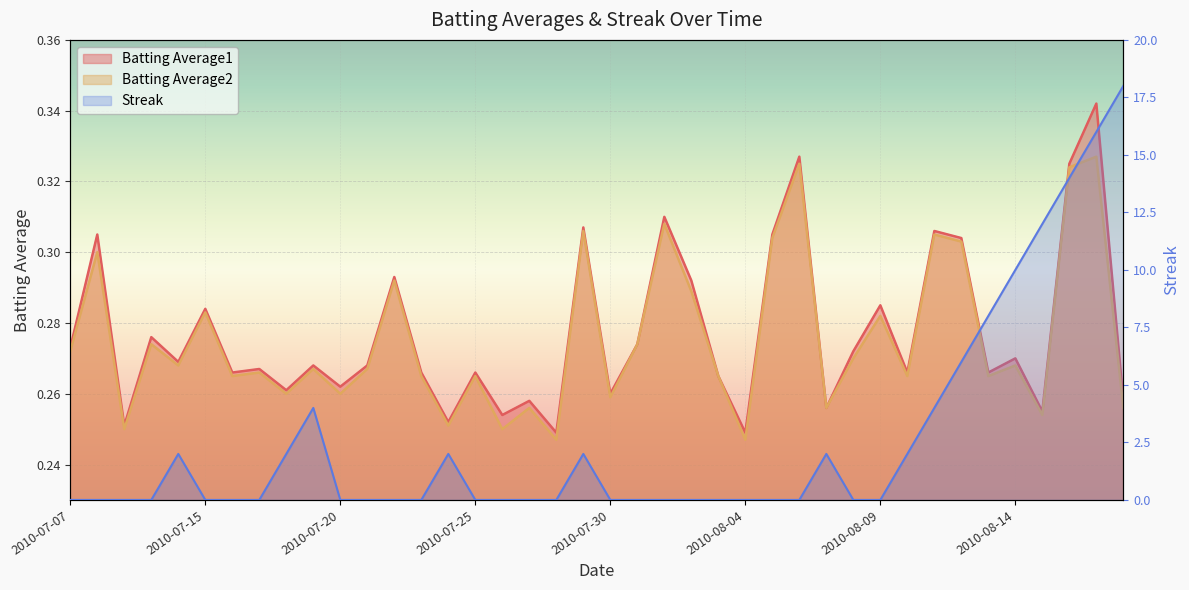

Reading right to left, what are all the values shown in this chart?

Batting Average1: 2010-08-18=0.3	2010-08-17=0.3	2010-08-16=0.3	2010-08-15=0.3	2010-08-14=0.3	2010-08-13=0.3	2010-08-12=0.3	2010-08-11=0.3	2010-08-10=0.3	2010-08-09=0.3	2010-08-08=0.3	2010-08-07=0.3	2010-08-06=0.3	2010-08-05=0.3	2010-08-04=0.2	2010-08-03=0.3	2010-08-02=0.3	2010-08-01=0.3	2010-07-31=0.3	2010-07-30=0.3	2010-07-29=0.3	2010-07-28=0.2	2010-07-27=0.3	2010-07-26=0.3	2010-07-25=0.3	2010-07-24=0.3	2010-07-23=0.3	2010-07-22=0.3	2010-07-21=0.3	2010-07-20=0.3	2010-07-19=0.3	2010-07-18=0.3	2010-07-17=0.3	2010-07-16=0.3	2010-07-15=0.3	2010-07-11=0.3	2010-07-10=0.3	2010-07-09=0.3	2010-07-08=0.3	2010-07-07=0.3
Batting Average2: 2010-08-18=0.3	2010-08-17=0.3	2010-08-16=0.3	2010-08-15=0.3	2010-08-14=0.3	2010-08-13=0.3	2010-08-12=0.3	2010-08-11=0.3	2010-08-10=0.3	2010-08-09=0.3	2010-08-08=0.3	2010-08-07=0.3	2010-08-06=0.3	2010-08-05=0.3	2010-08-04=0.2	2010-08-03=0.3	2010-08-02=0.3	2010-08-01=0.3	2010-07-31=0.3	2010-07-30=0.3	2010-07-29=0.3	2010-07-28=0.2	2010-07-27=0.3	2010-07-26=0.2	2010-07-25=0.3	2010-07-24=0.3	2010-07-23=0.3	2010-07-22=0.3	2010-07-21=0.3	2010-07-20=0.3	2010-07-19=0.3	2010-07-18=0.3	2010-07-17=0.3	2010-07-16=0.3	2010-07-15=0.3	2010-07-11=0.3	2010-07-10=0.3	2010-07-09=0.2	2010-07-08=0.3	2010-07-07=0.3
Streak: 2010-08-18=18.0	2010-08-17=16.0	2010-08-16=14.0	2010-08-15=12.0	2010-08-14=10.0	2010-08-13=8.0	2010-08-12=6.0	2010-08-11=4.0	2010-08-10=2.0	2010-08-09=0.0	2010-08-08=0.0	2010-08-07=2.0	2010-08-06=0.0	2010-08-05=0.0	2010-08-04=0.0	2010-08-03=0.0	2010-08-02=0.0	2010-08-01=0.0	2010-07-31=0.0	2010-07-30=0.0	2010-07-29=2.0	2010-07-28=0.0	2010-07-27=0.0	2010-07-26=0.0	2010-07-25=0.0	2010-07-24=2.0	2010-07-23=0.0	2010-07-22=0.0	2010-07-21=0.0	2010-07-20=0.0	2010-07-19=4.0	2010-07-18=2.0	2010-07-17=0.0	2010-07-16=0.0	2010-07-15=0.0	2010-07-11=2.0	2010-07-10=0.0	2010-07-09=0.0	2010-07-08=0.0	2010-07-07=0.0